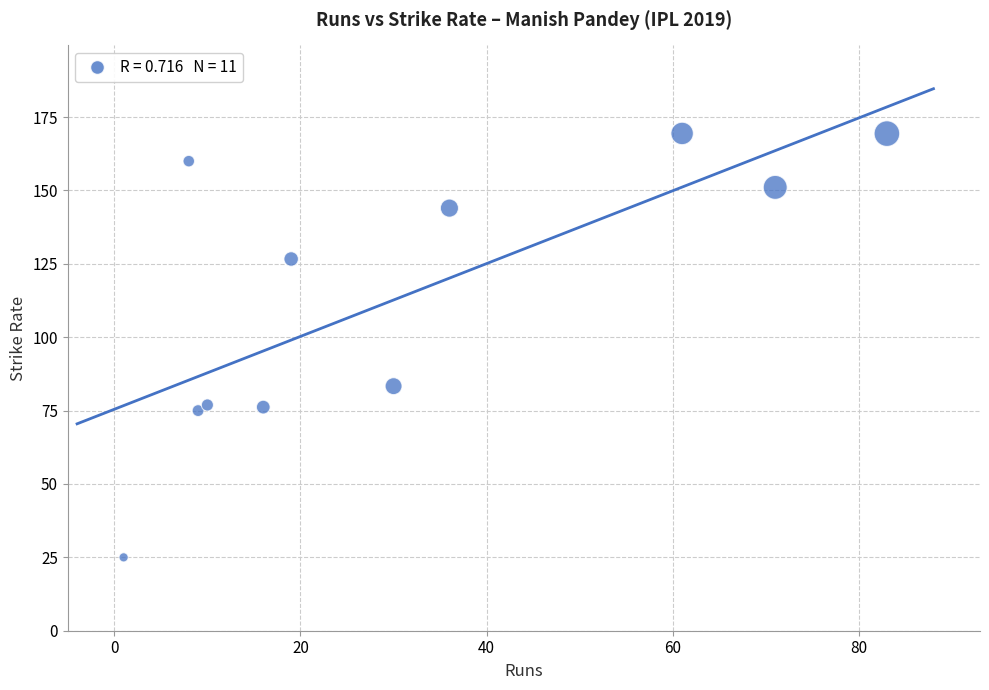

What is the average X value?

31.3